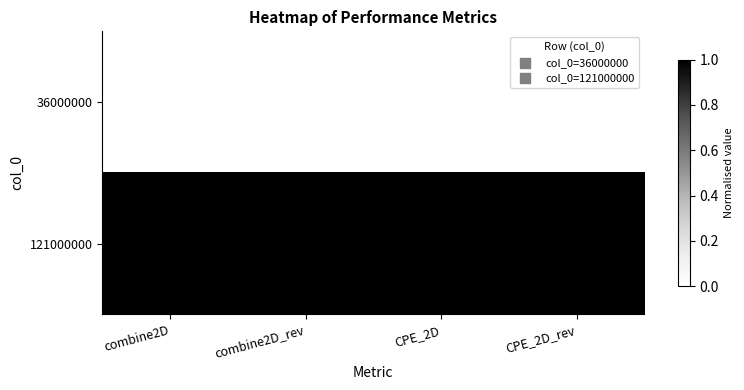

Rank the series at combine2D from lowest to highest value.

36000000, 121000000